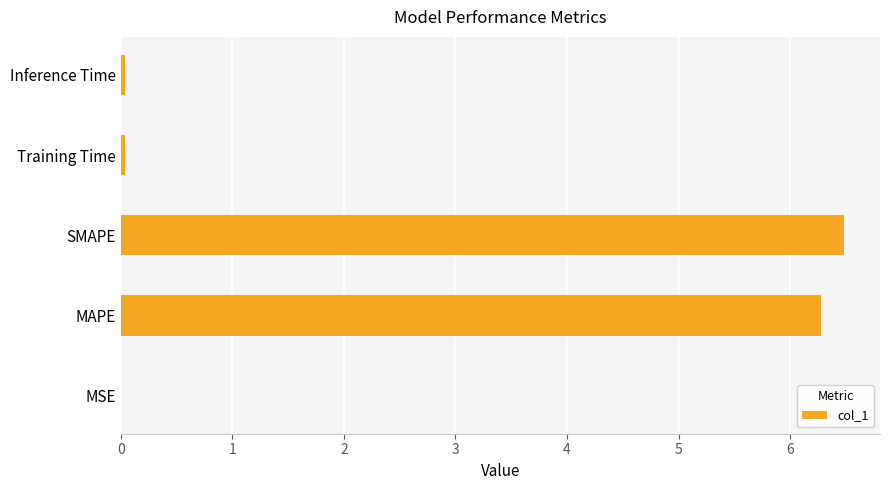

The chart shows a value of 6.3 at MAPE. True or false?

True